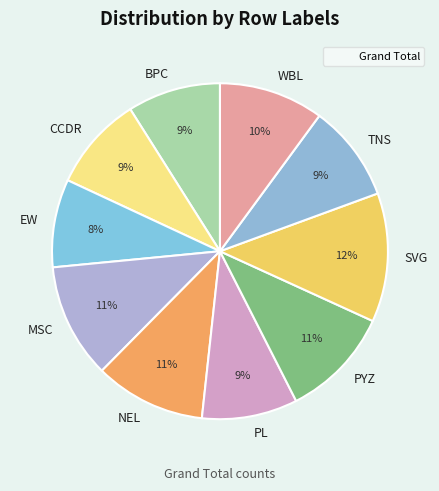

Is the sum of MSC and PL greater than half?

No